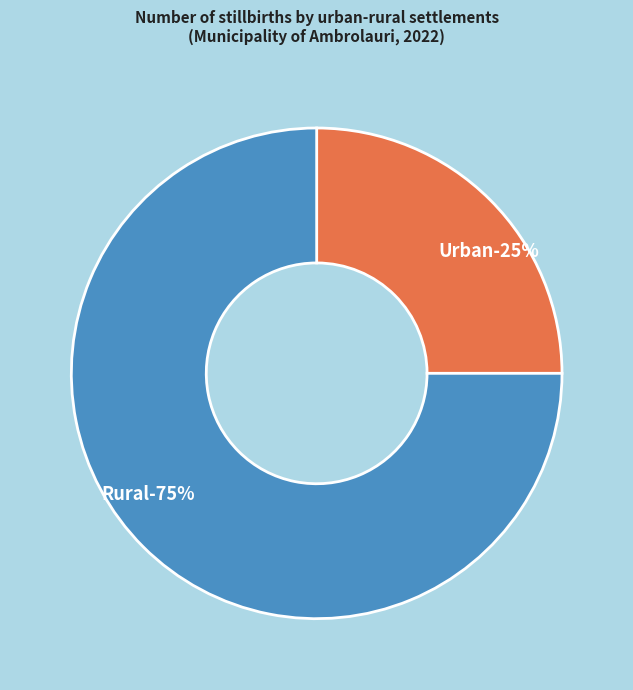

Which category has the biggest portion of the pie?

Rural